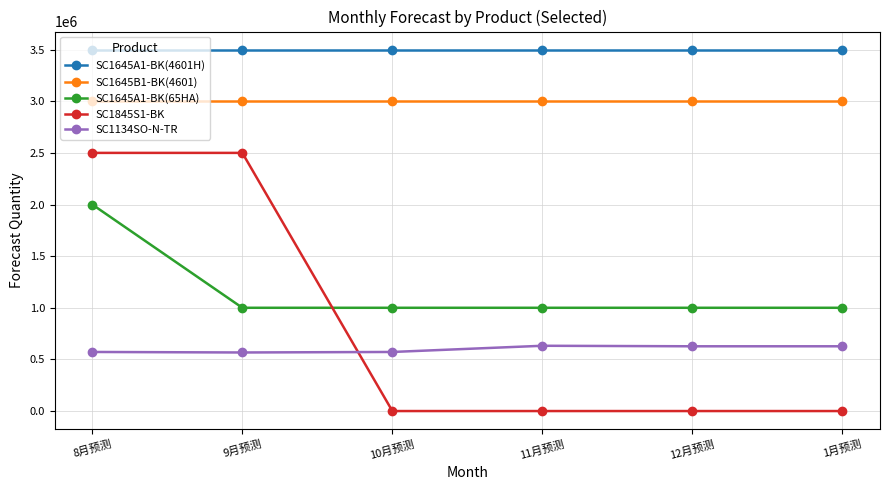

What is the spread (max minus min) of values at 12月预测?

3500000